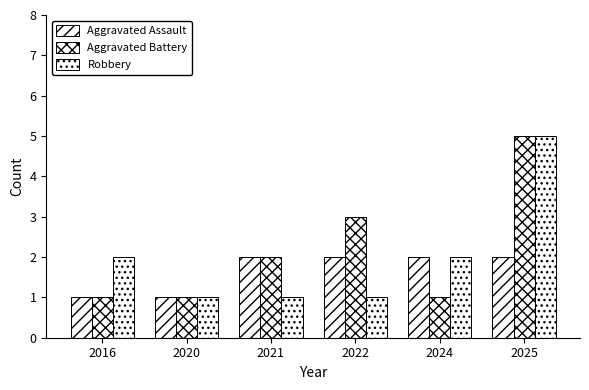

How many categories are shown in the chart?

6